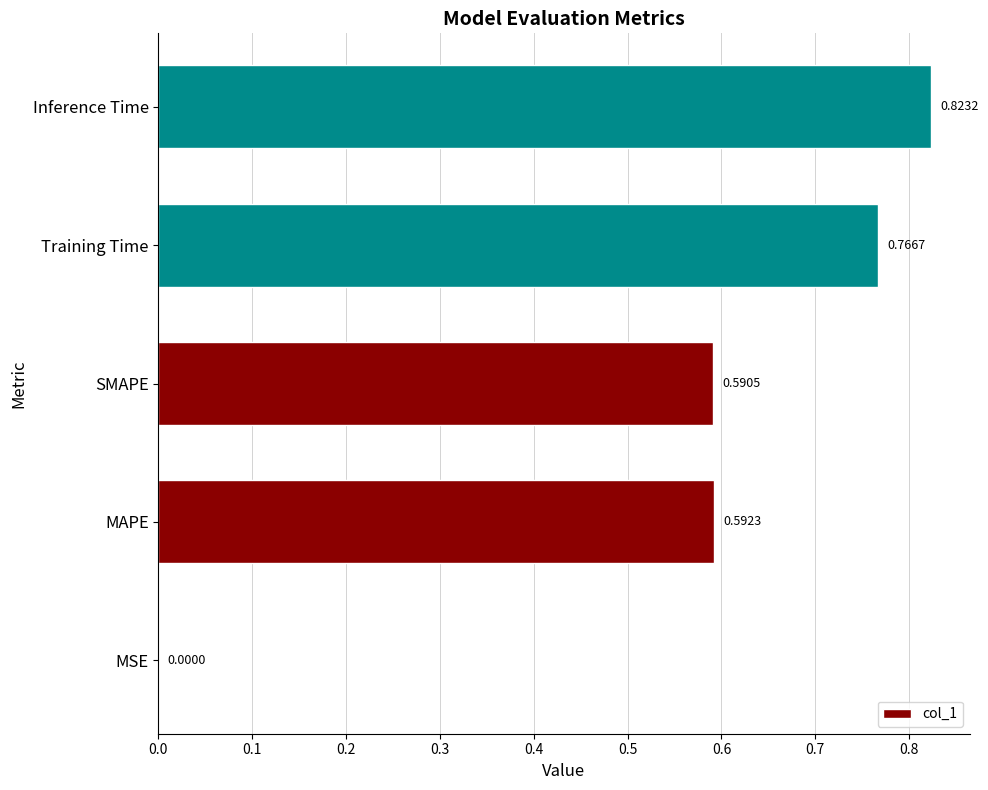

What is the change in value from MSE to MAPE?

+0.6